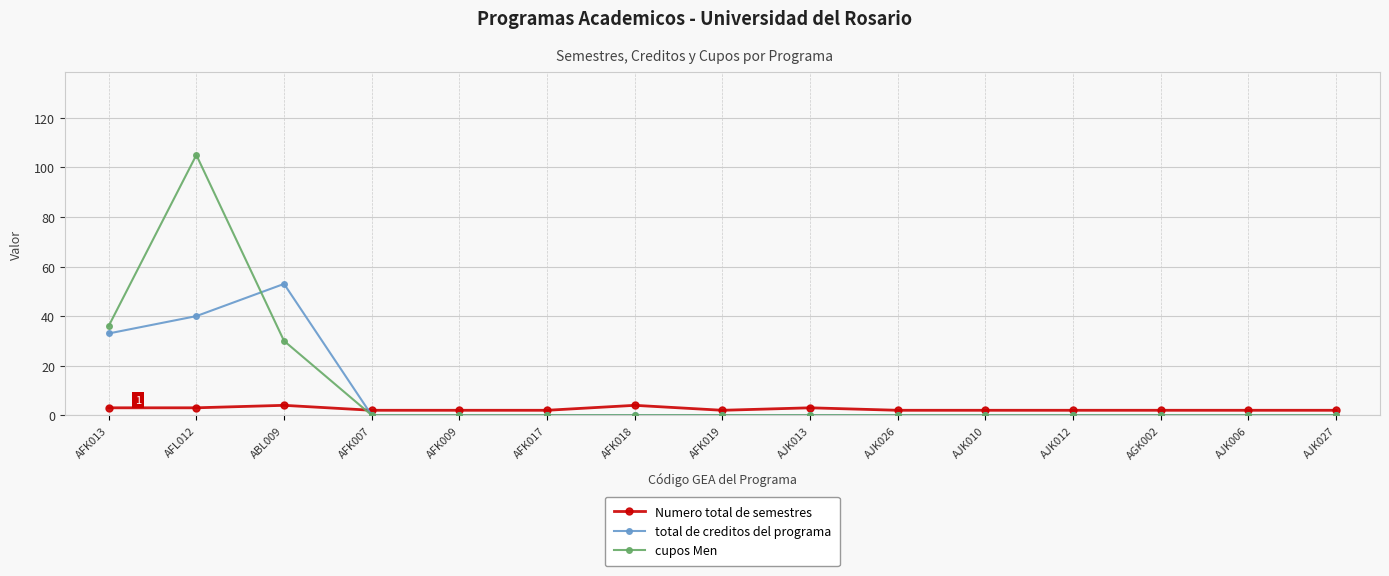

What are all the series names shown in the legend?

Numero total de semestres, total de creditos del programa, cupos Men